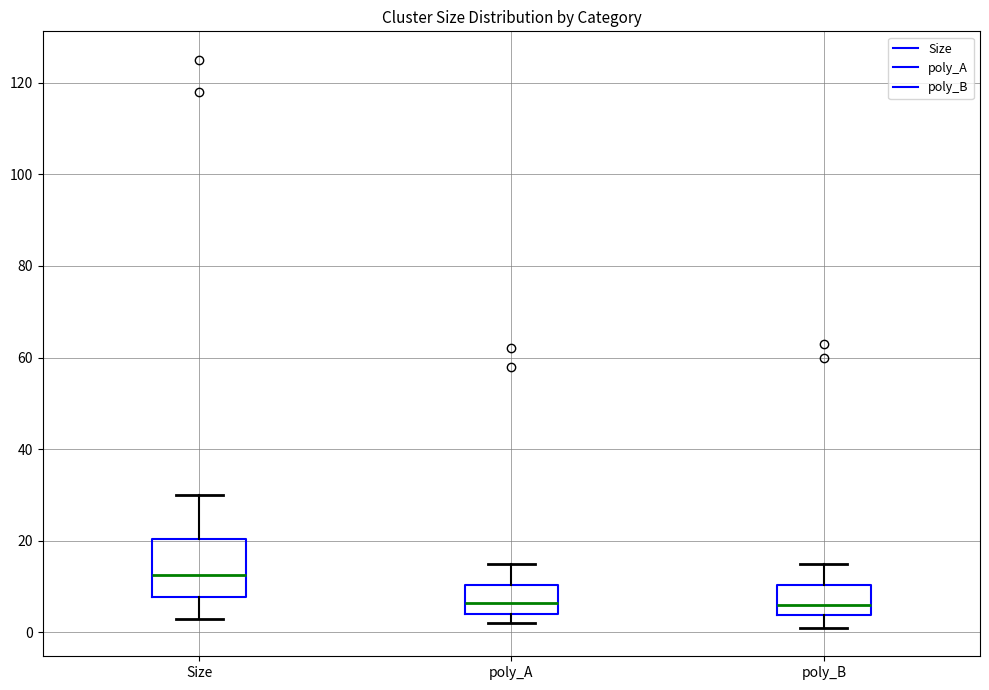

Reading left to right, transcribe this box plot: for each box, give where its median line is, the range the box spans, and where its two whiskers end, as read against the y-axis. The values are not printed on the chart, so give them approximately, as read against the axis.

Size: median 12, box 8 to 20, whiskers 4 to 30
poly_A: median 6, box 4 to 10, whiskers 2 to 16
poly_B: median 6, box 4 to 10, whiskers 2 to 16